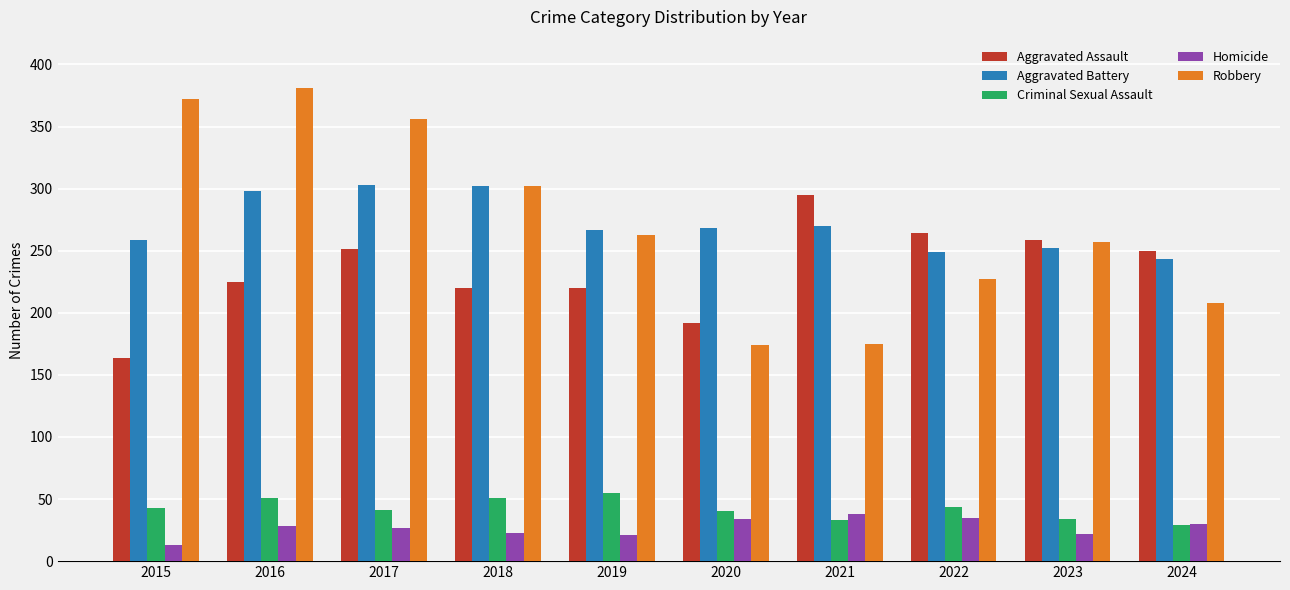

True or false: Robbery has a value of 257 at 2023.

True